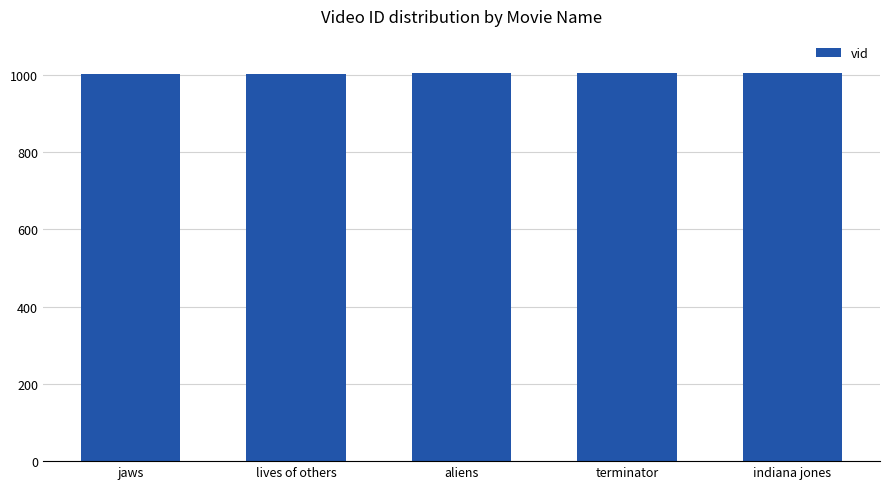

Are the bars grouped side by side (vs. stacked)?

No